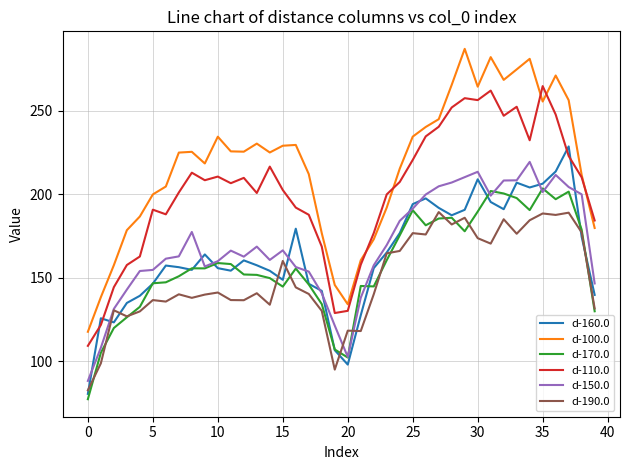

How many lines are shown in the chart?

6